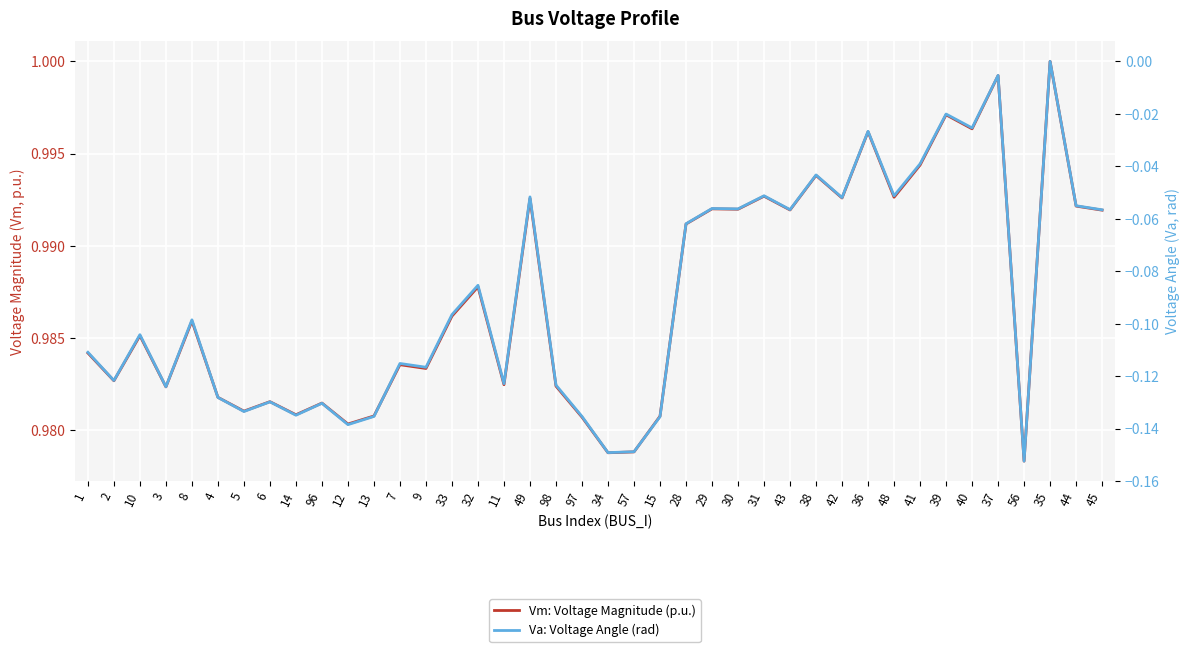

At how many categories does at least one series exceed 0?

40